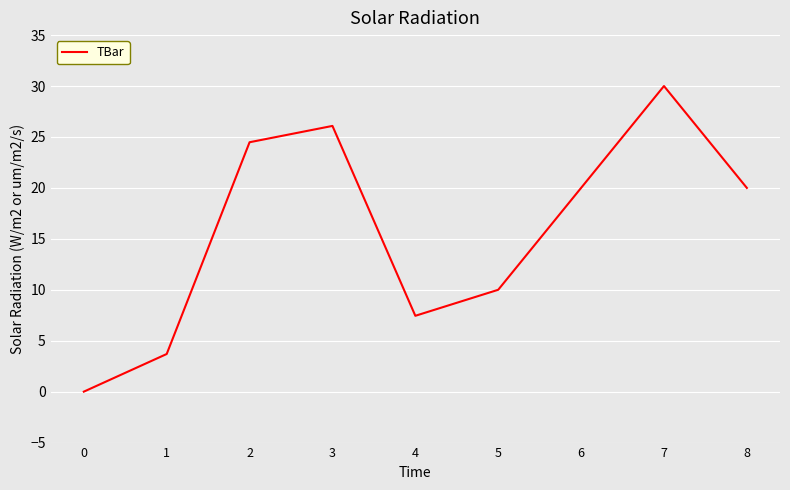

How many positive values are there?

8